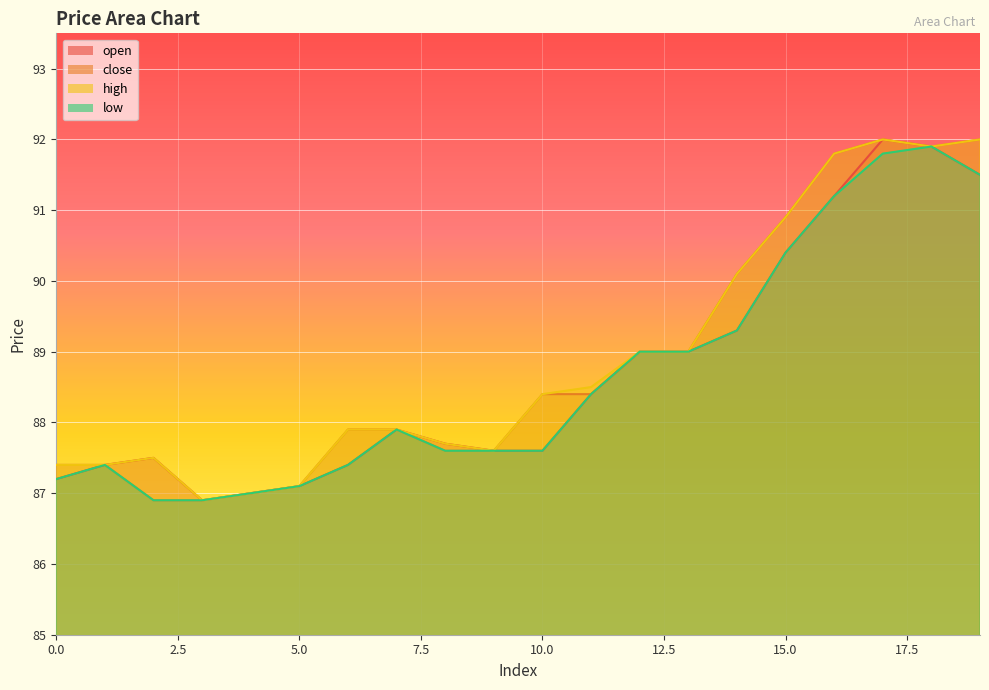

Between 1 and 2, which series saw the biggest shift?

close